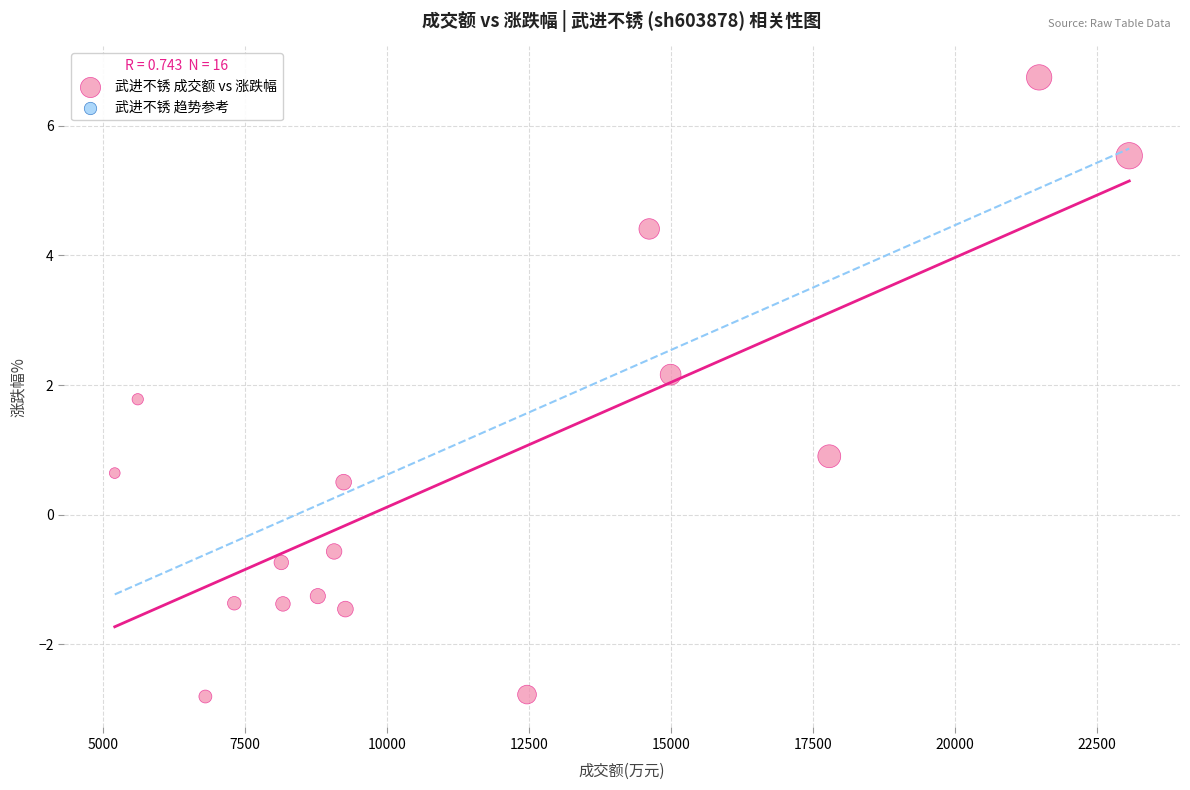

What is the range of X values (max minus min)?

17866.0